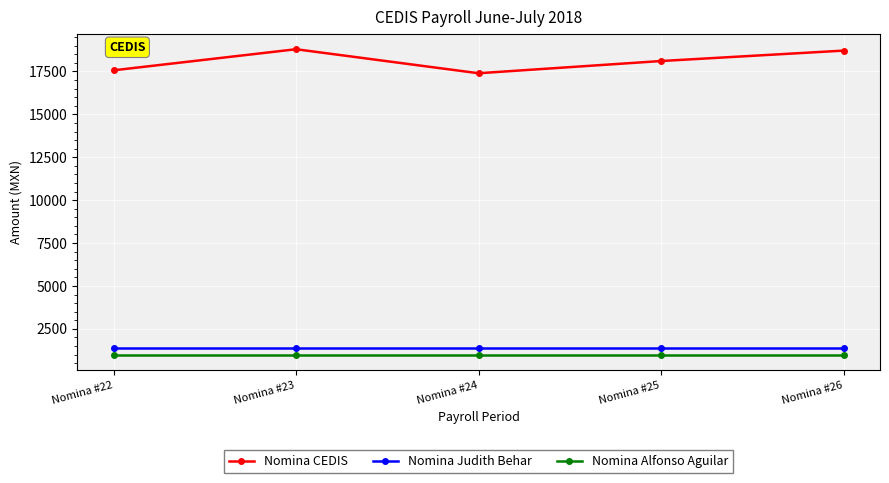

What is the value of the Nomina Alfonso Aguilar point at the 1st from the left?

1000.0